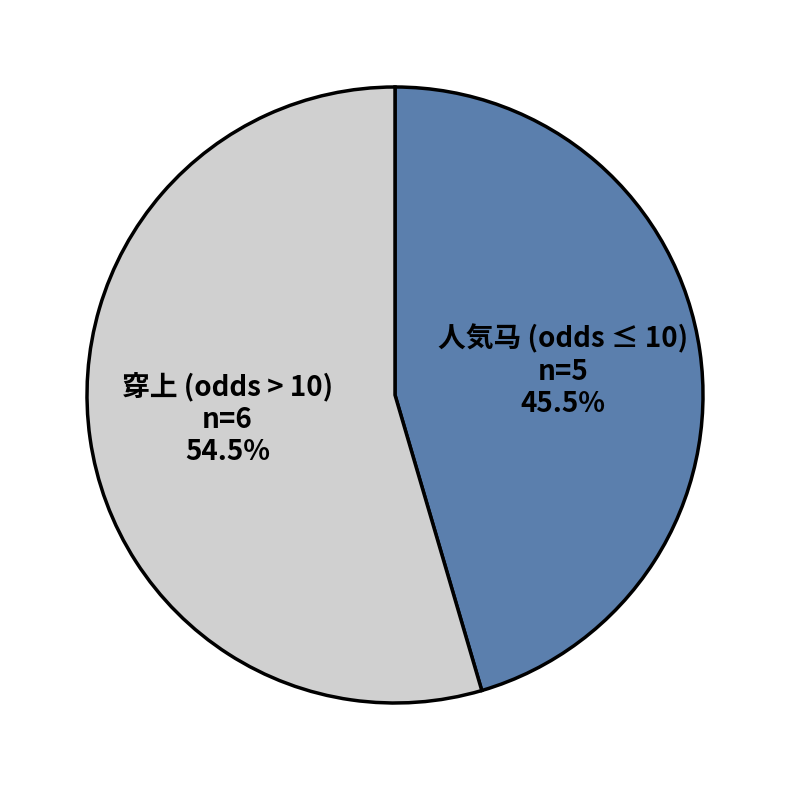

To the nearest percent, what is the average slice percentage?

50%